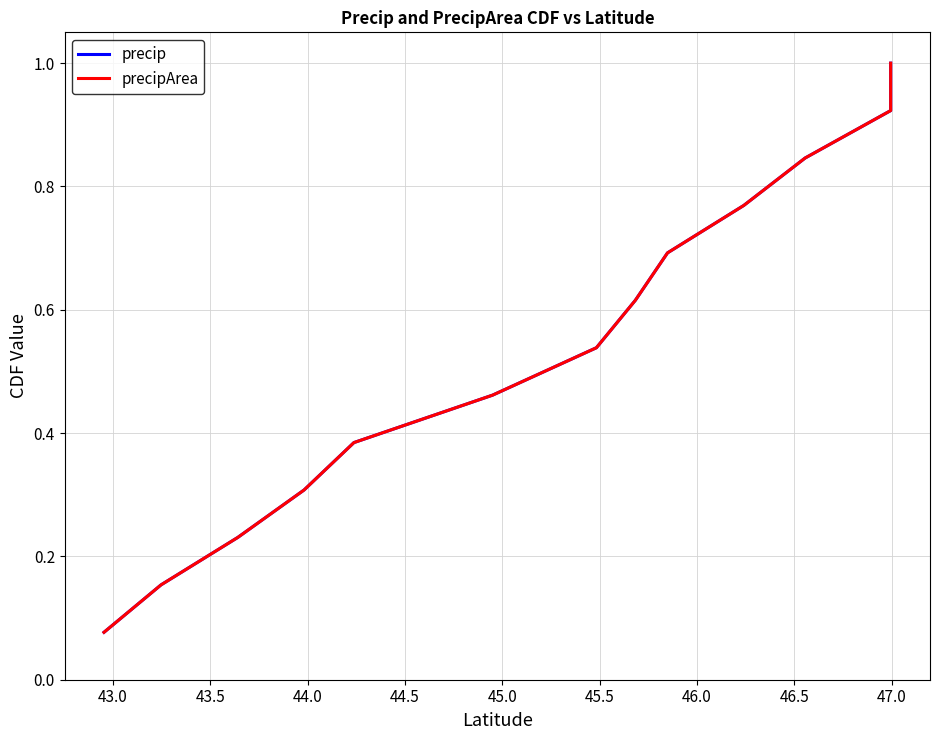

The precip series shows 0.2 at 43.5. True or false?

True